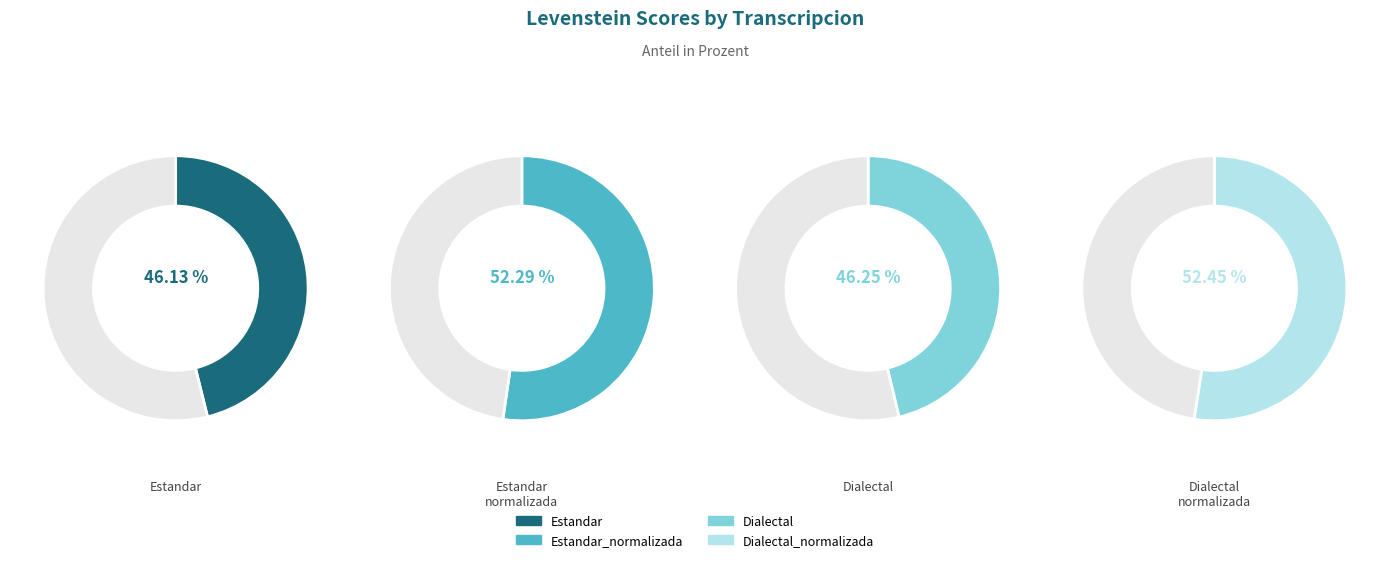

Combined, do Dialectal and Dialectal_normalizada account for over 50%?

Yes